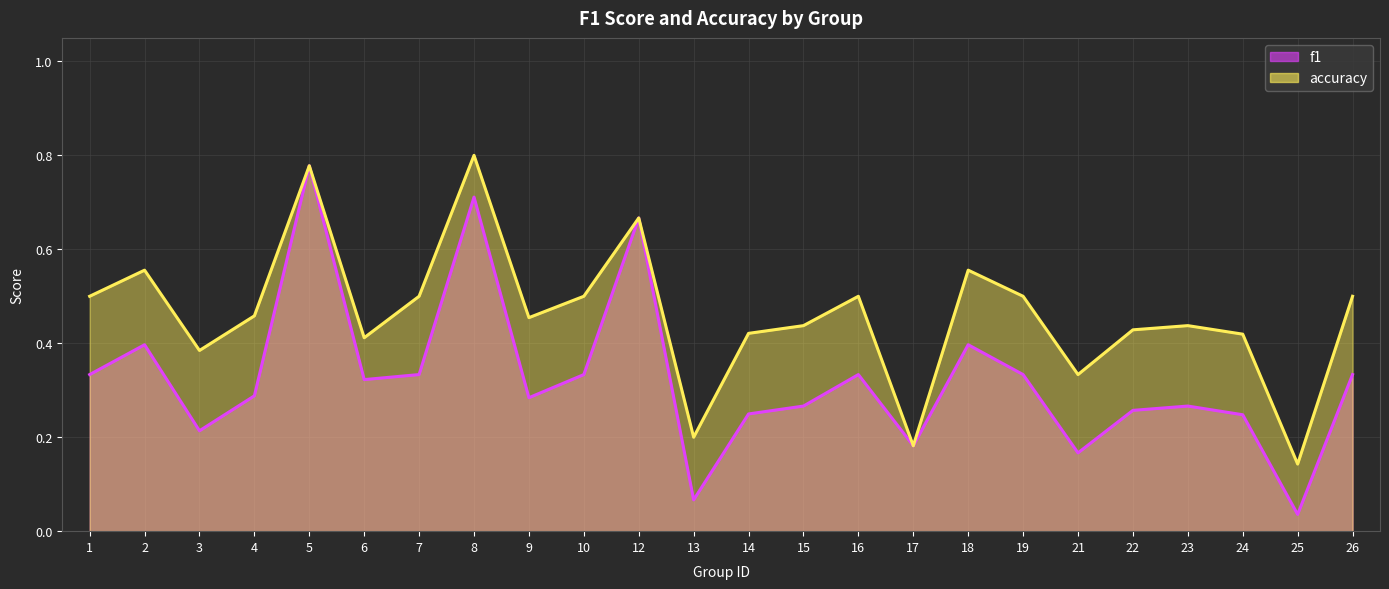

What is the sum of all accuracy values?

11.1